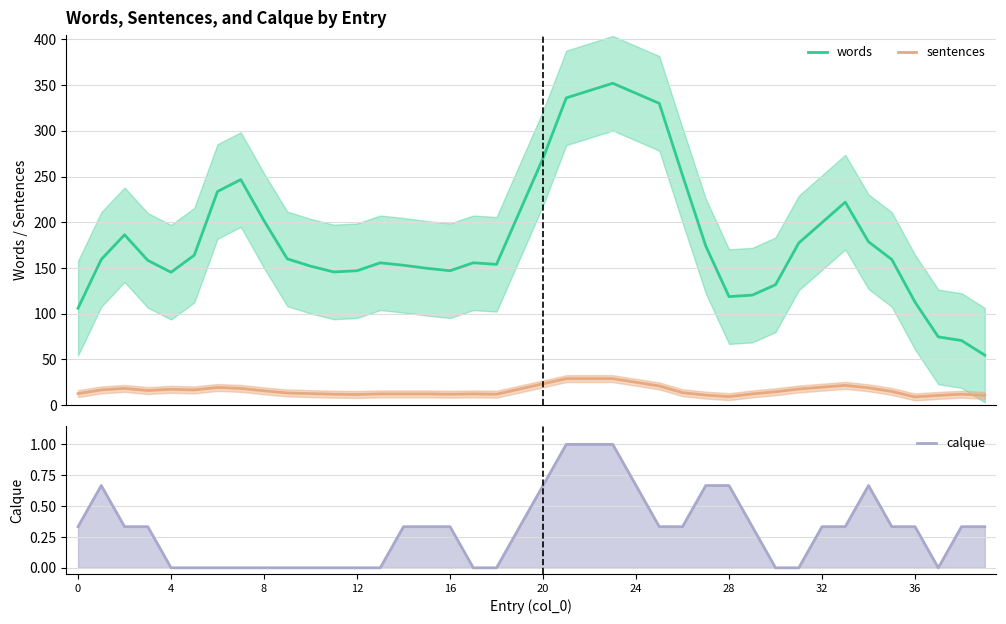

What is the average value of the calque series?

0.3